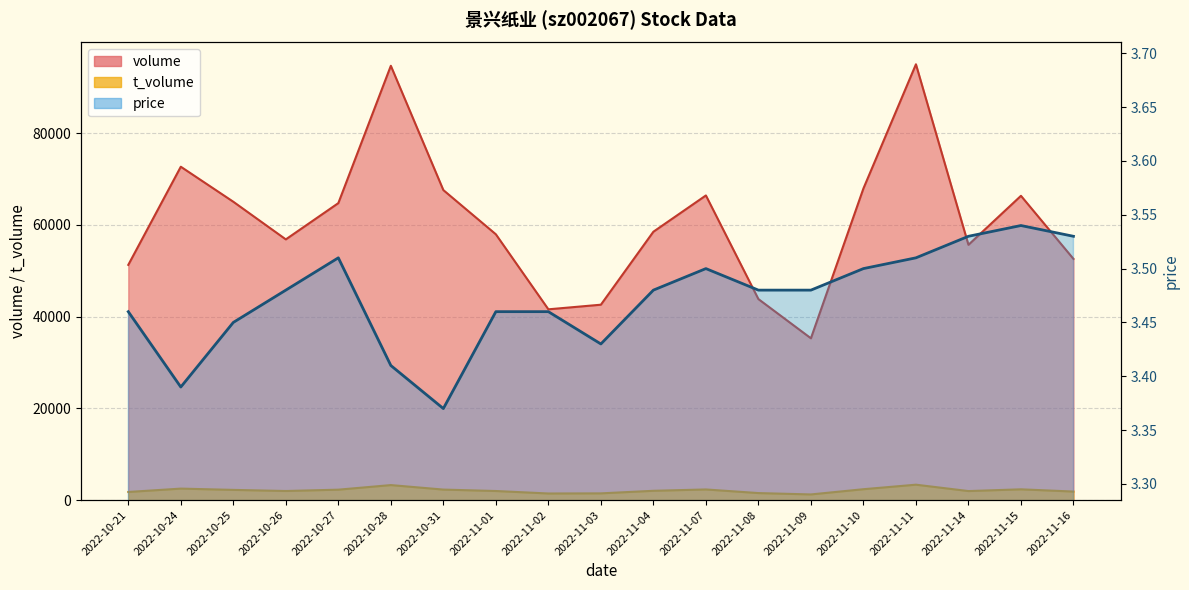

Where is price nearest to the value 3?

2022-10-31